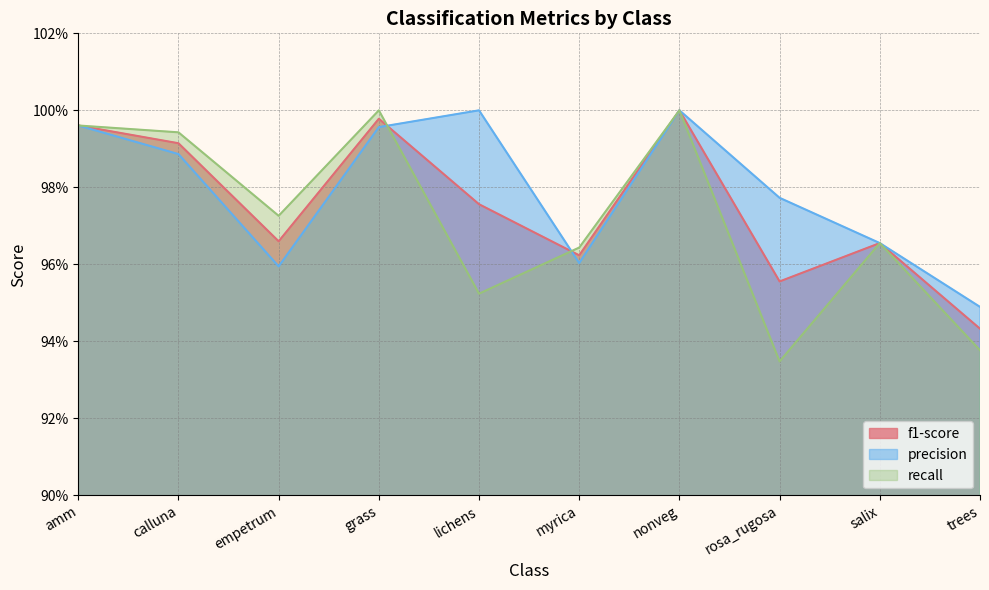

Is it true that f1-score equals 1.7 at calluna?

False